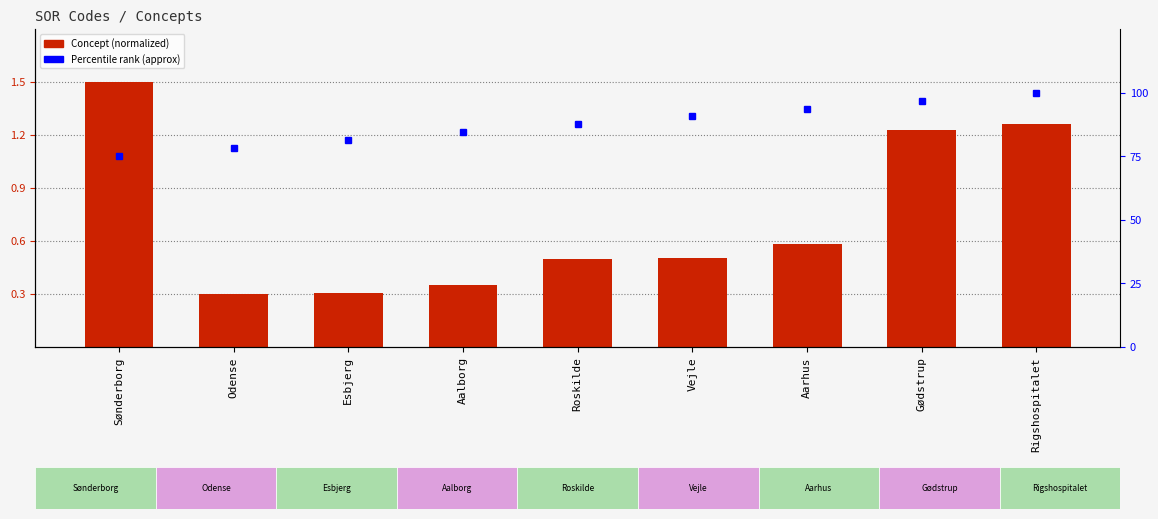

What is the difference between the maximum and minimum values in the Percentile rank (approx) series?

25.0